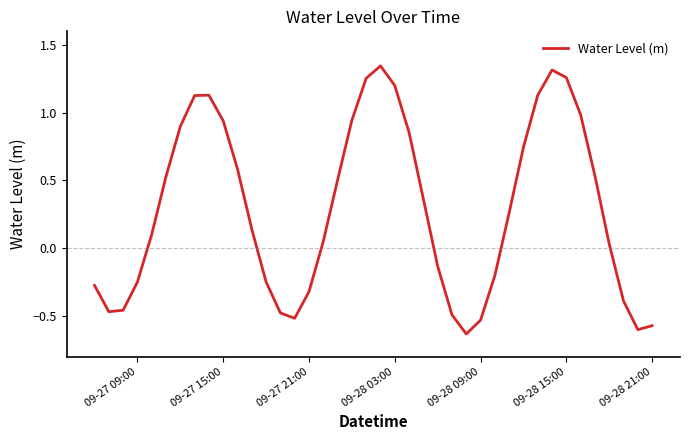

How many lines are shown in the chart?

1